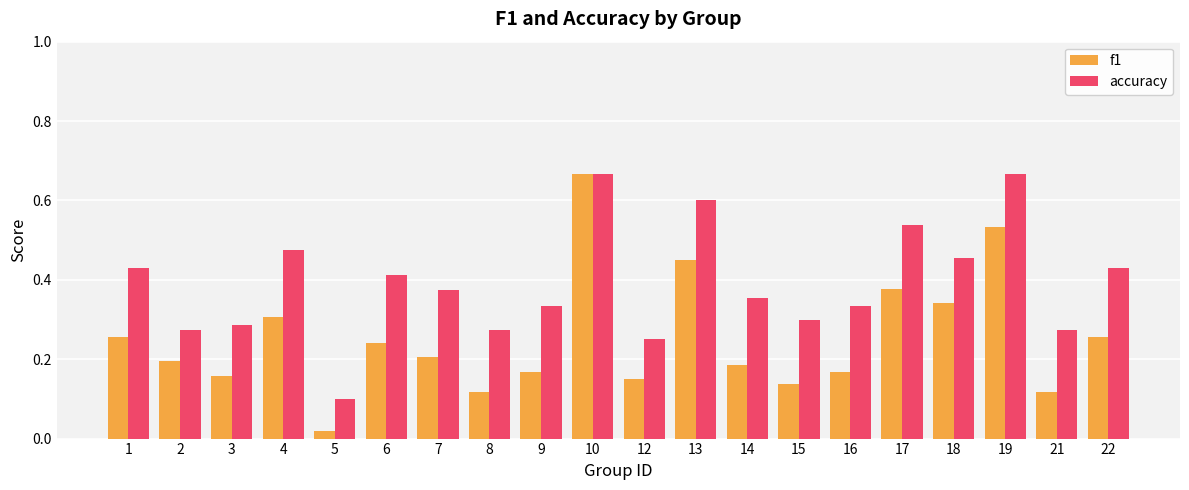

Where is accuracy nearest to the value 0?

5